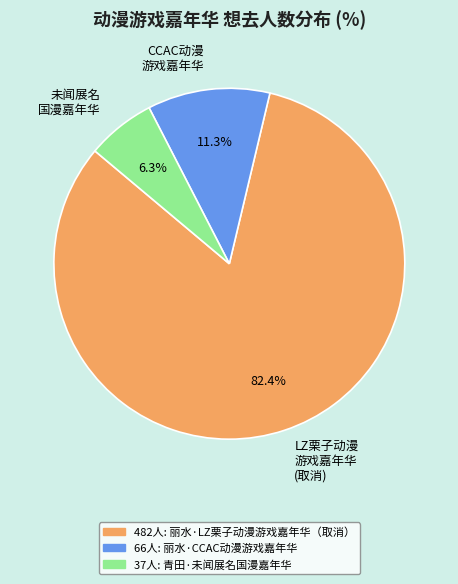

What is the smallest slice in the pie chart?

未闻展名 国漫嘉年华